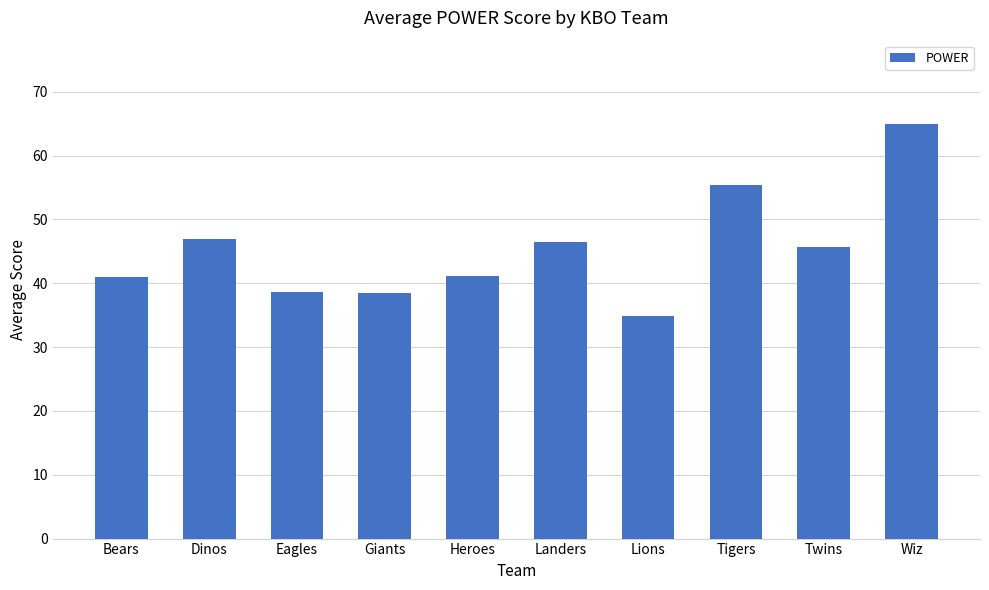

What is the sum of all values?

453.6